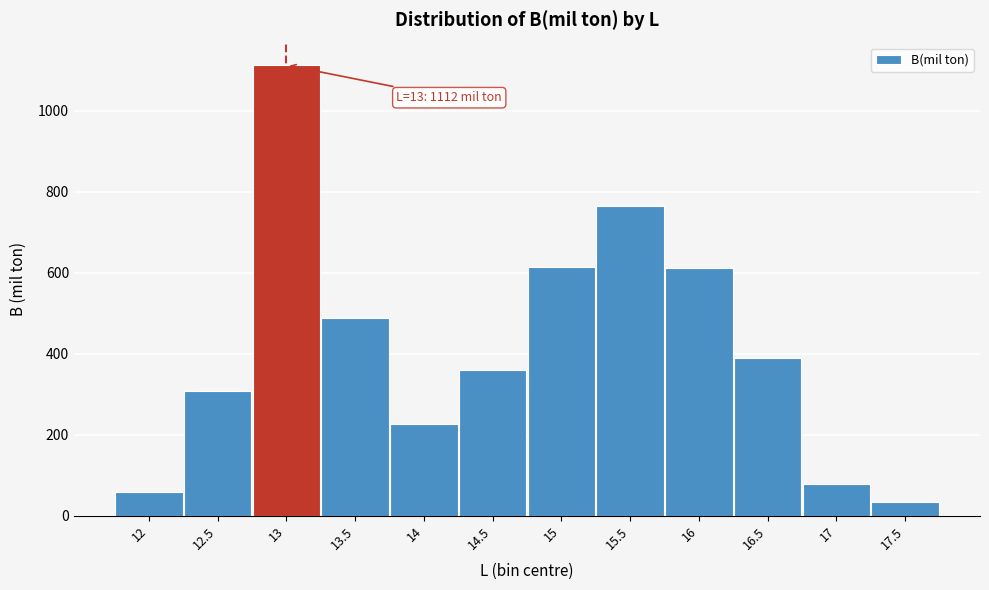

What is the change in value from 13.5 to 16.5?

-98